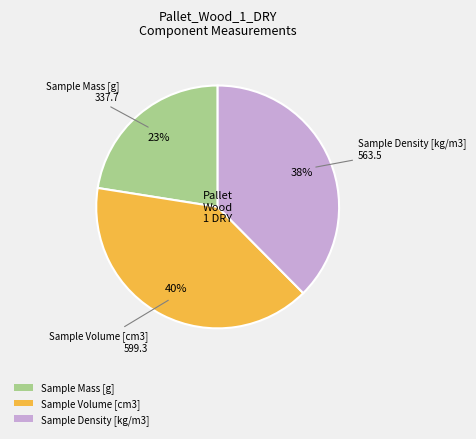

How many segments does this pie chart have?

3